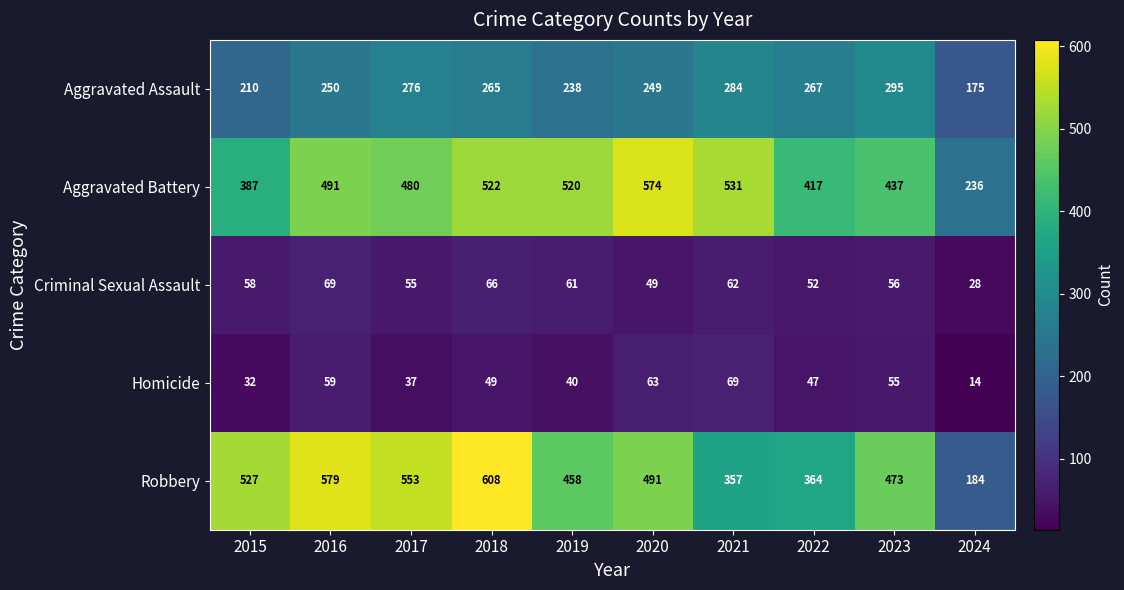

At 2022, list the series in order from smallest to largest.

Homicide, Criminal Sexual Assault, Aggravated Assault, Robbery, Aggravated Battery